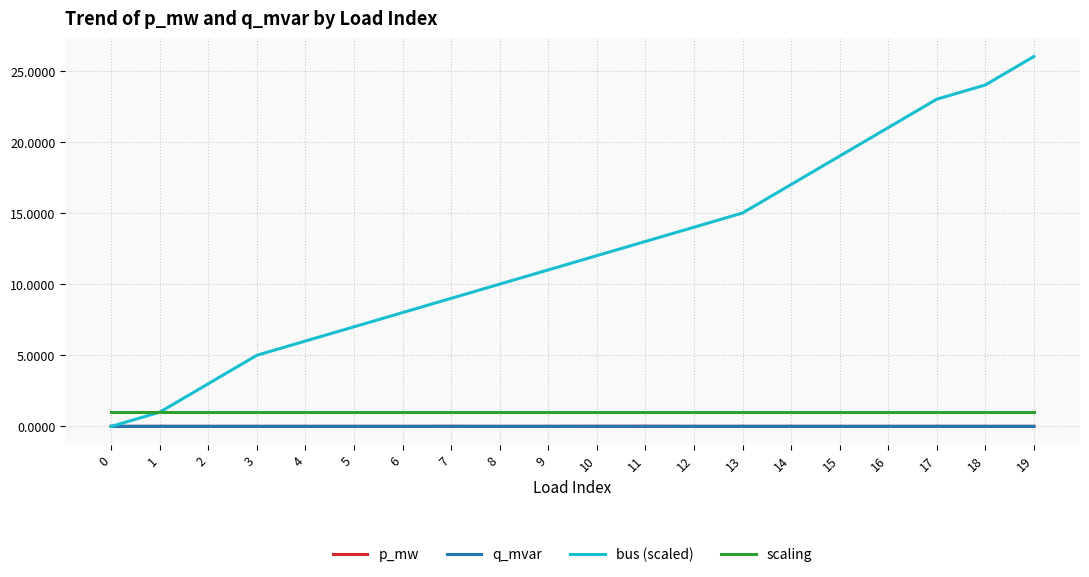

How many lines are shown in the chart?

4